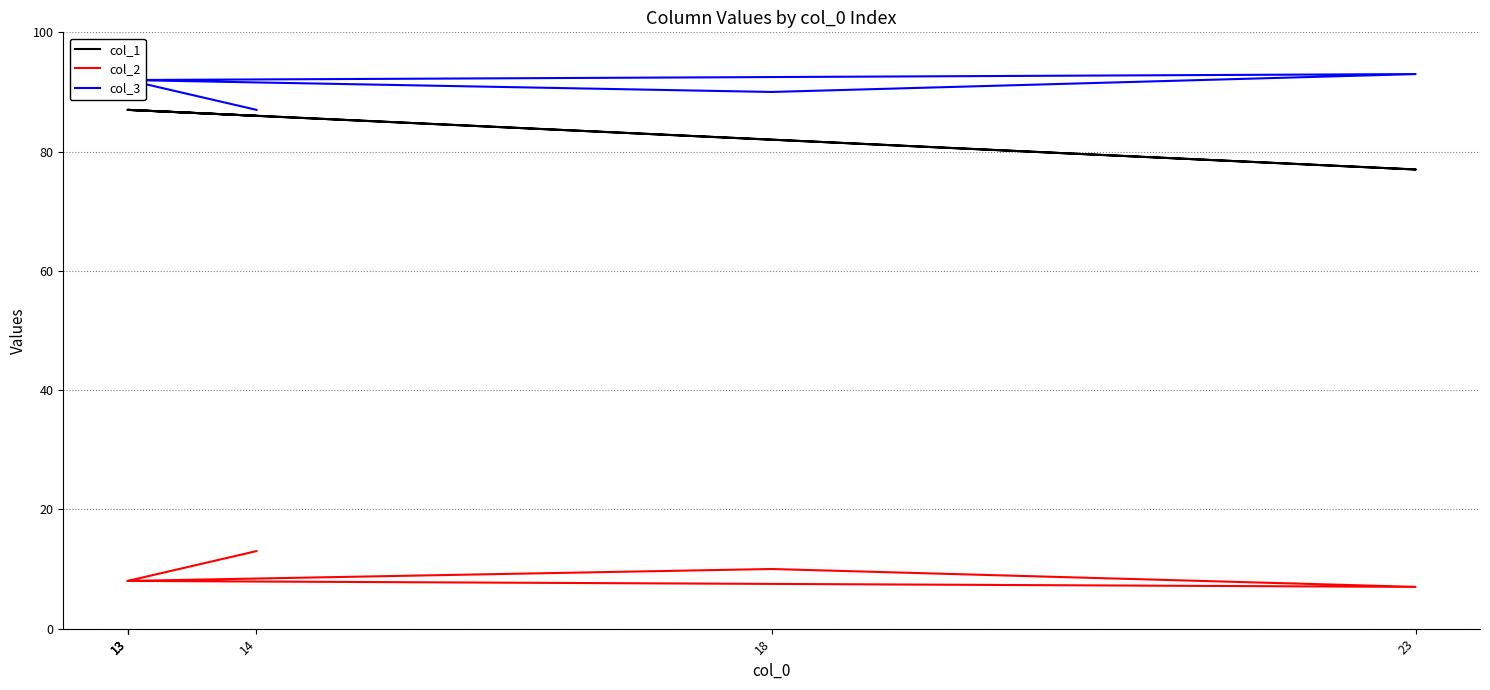

True or false: col_2 and col_1 intersect in this chart.

False